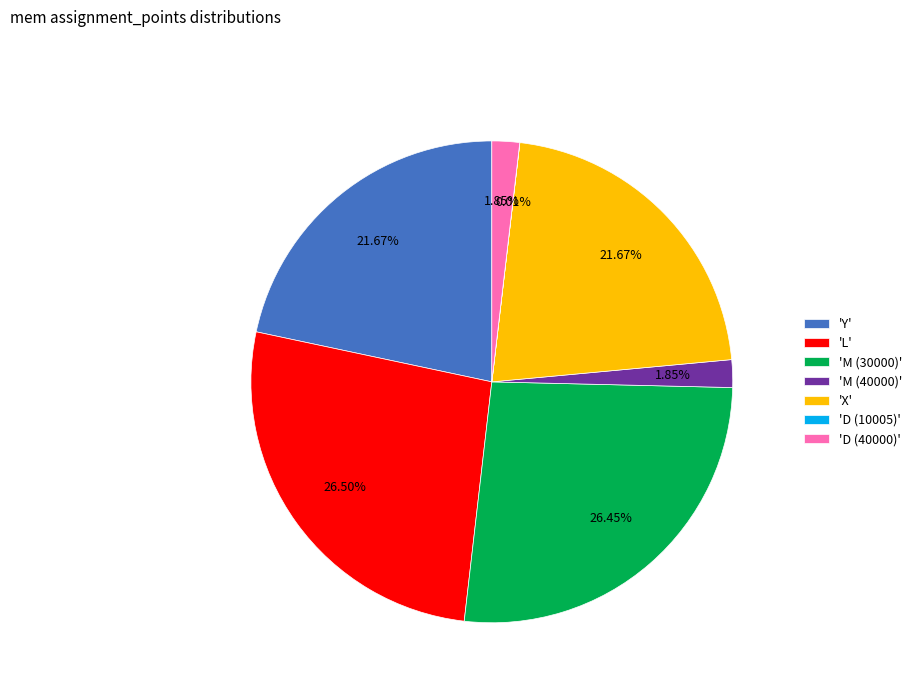

Approximately how many times larger is the value at 'L' compared to 'D (40000)'?

14.3